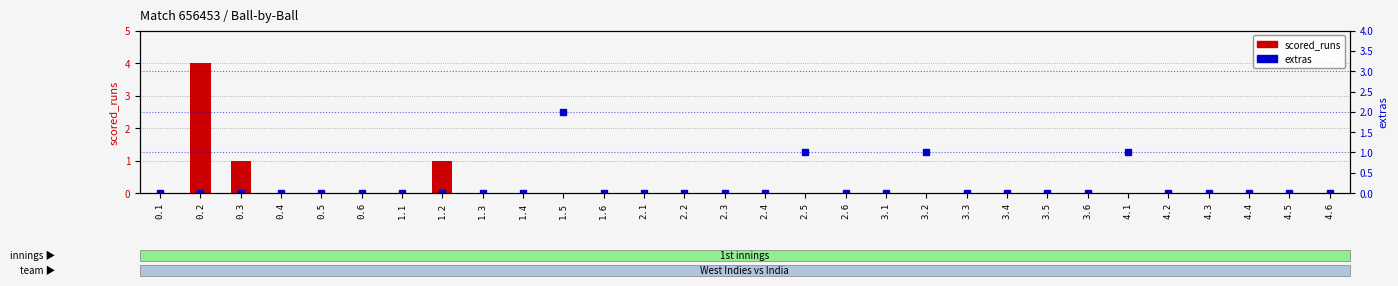

At which label does extras reach its minimum?

0.1